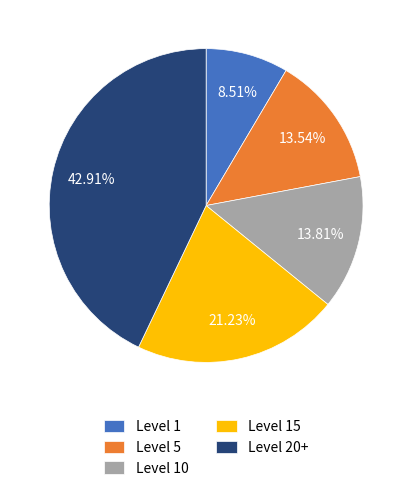

Is there a majority slice in this chart?

No